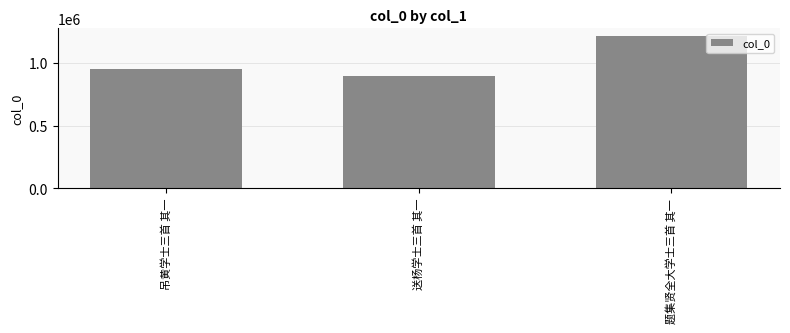

What is the sum of the values at 题集贤全大学士三首 其一 and 吊黄学士三首 其一?

2168477